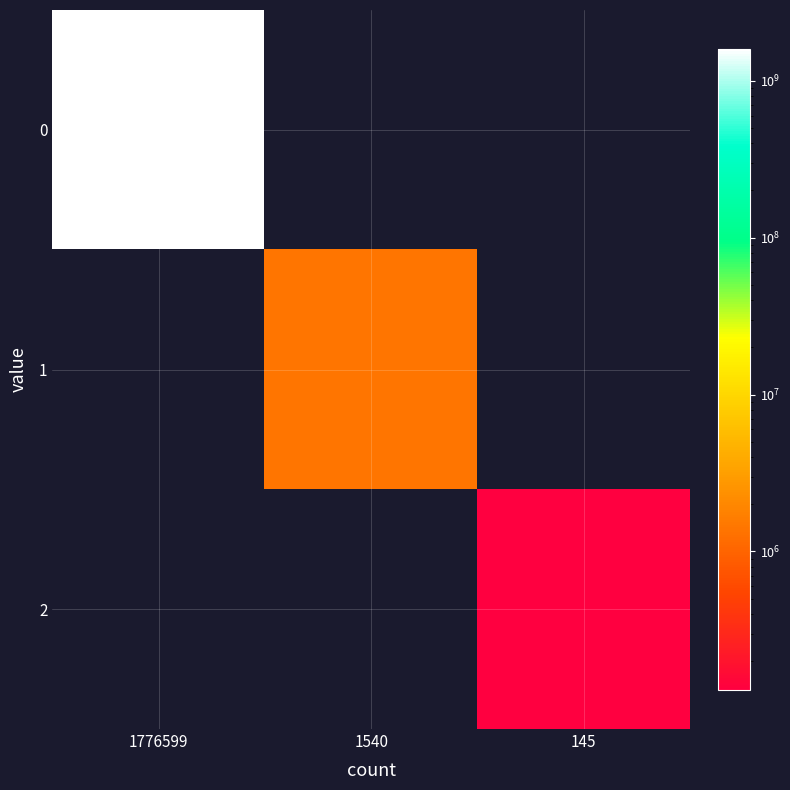

At which category is the sum across all series the highest?

1776599